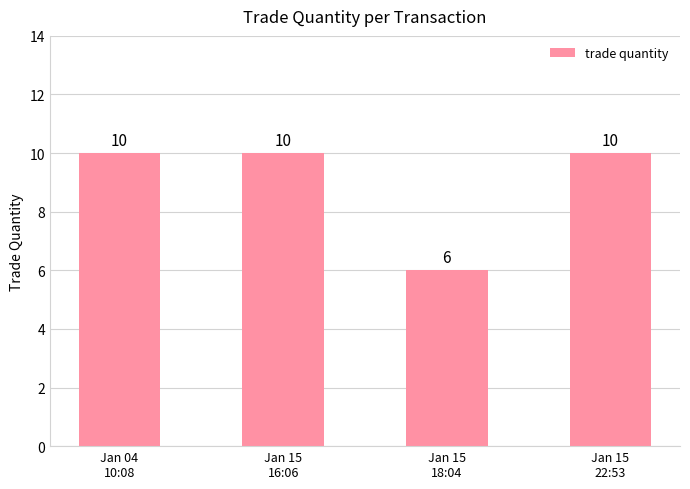

Are the bars grouped side by side (vs. stacked)?

No